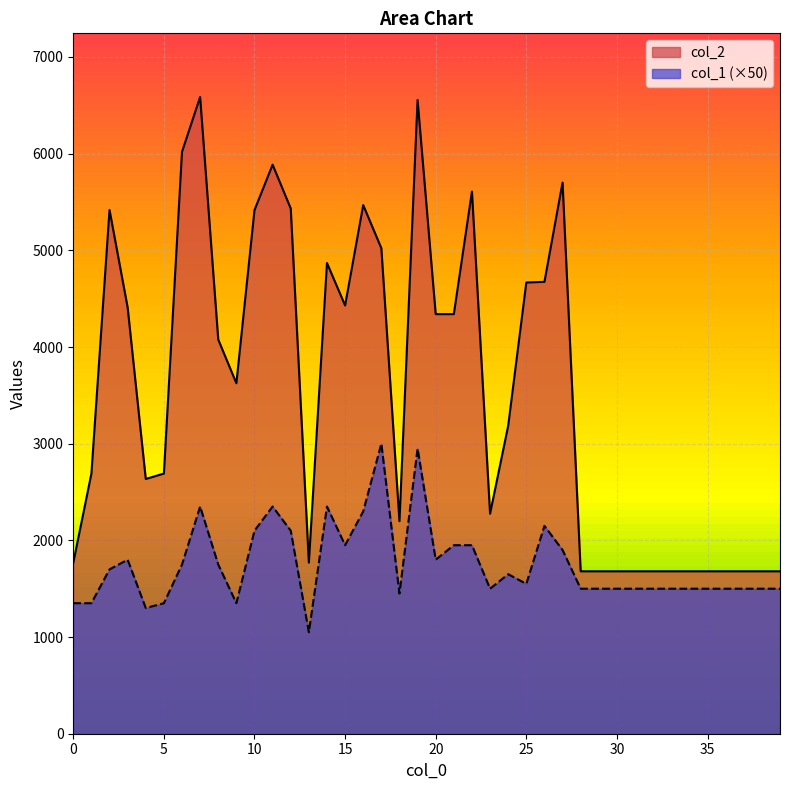

What is the total value across all series at 14?

7219